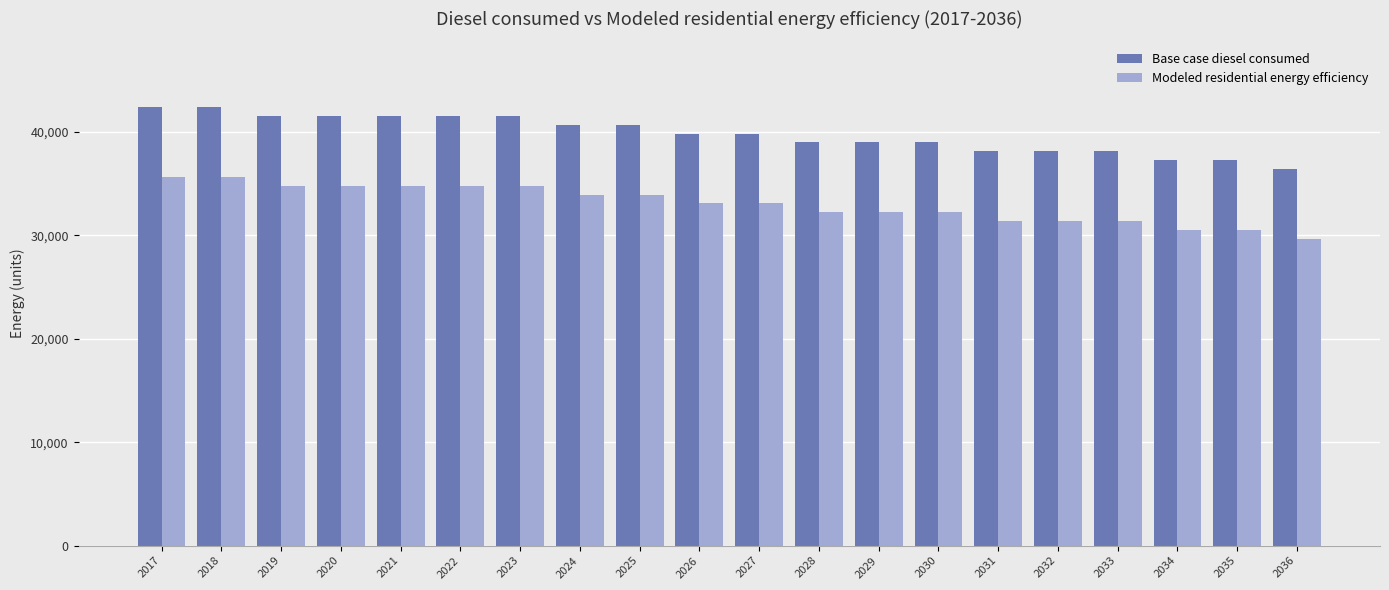

Does the chart contain stacked bars?

No